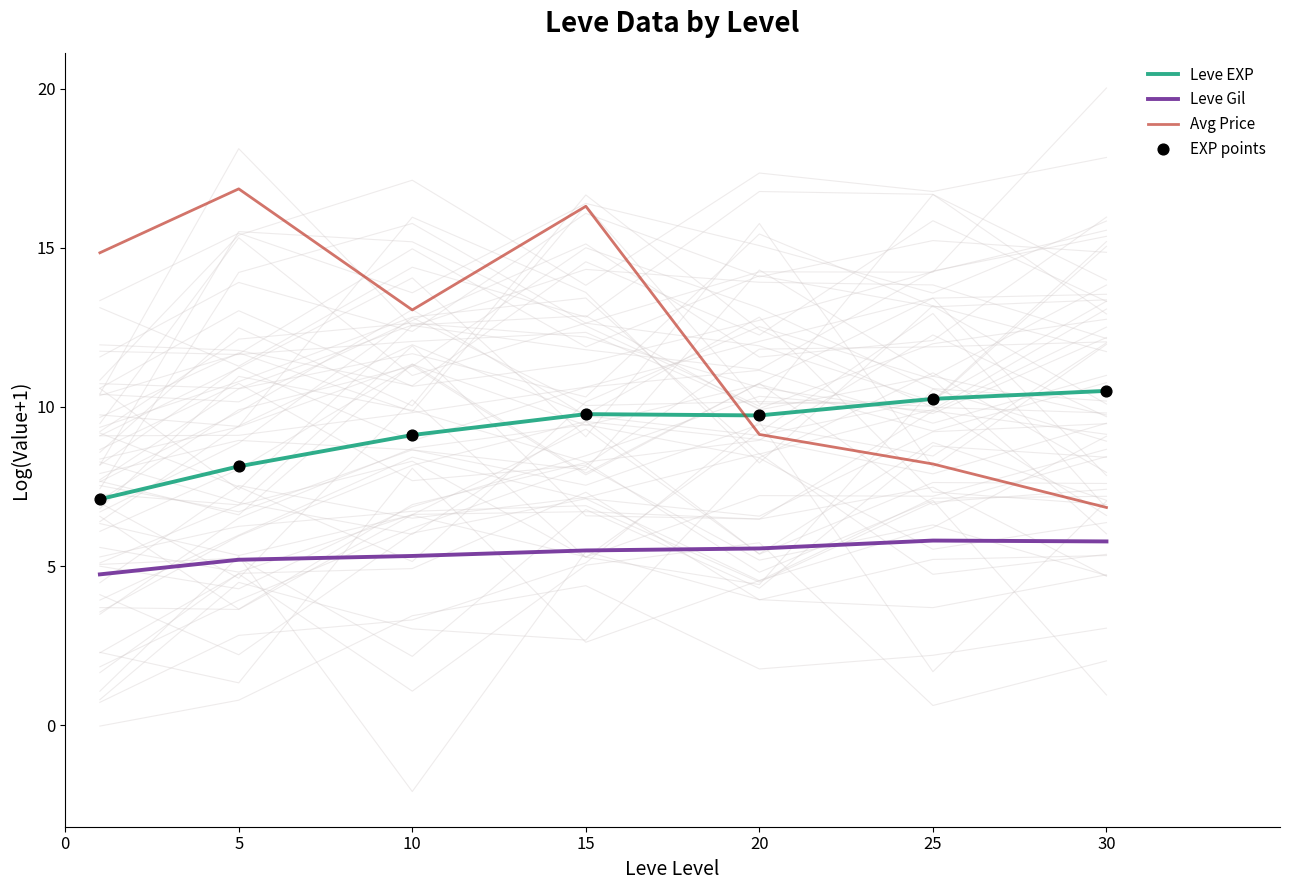

Which series has the largest Y range (max minus min)?

Avg Price